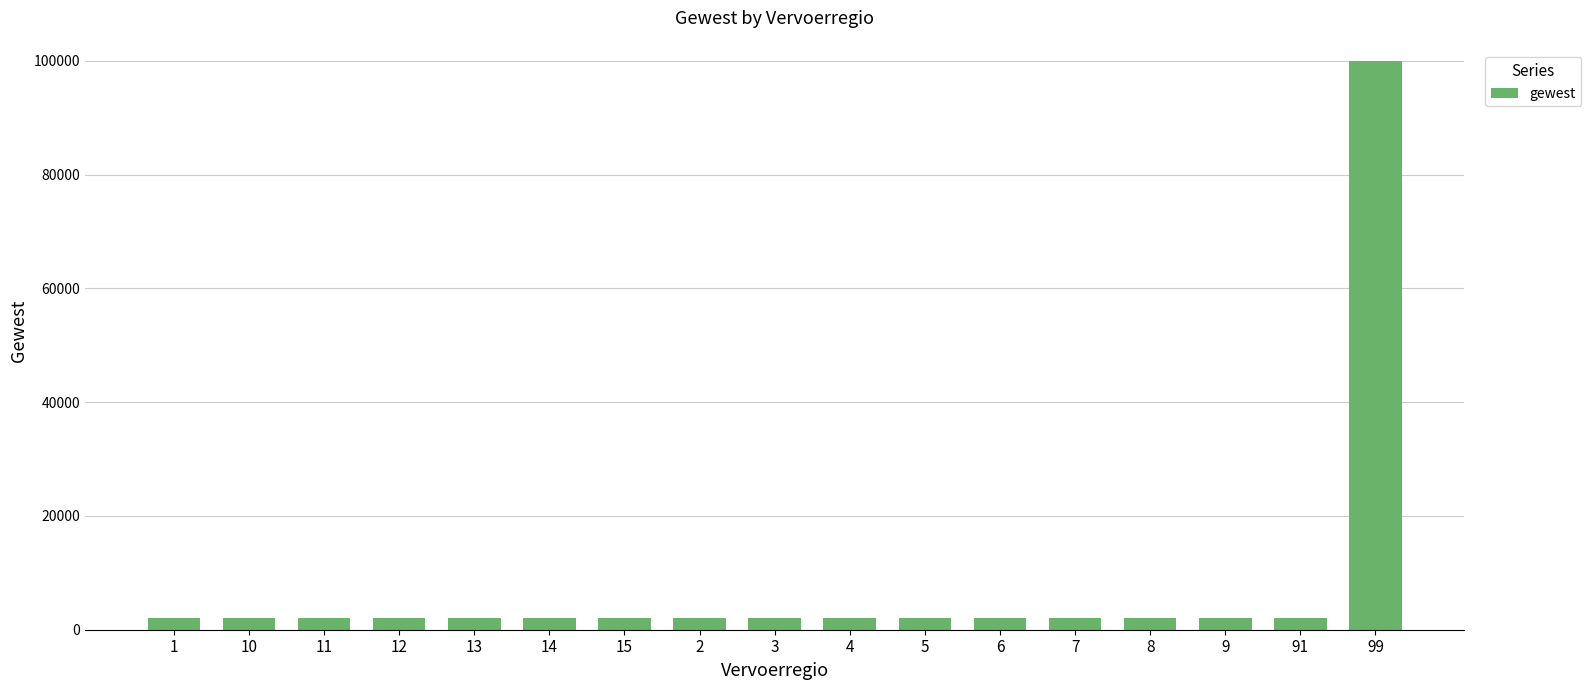

What is the sum of all values?

131999